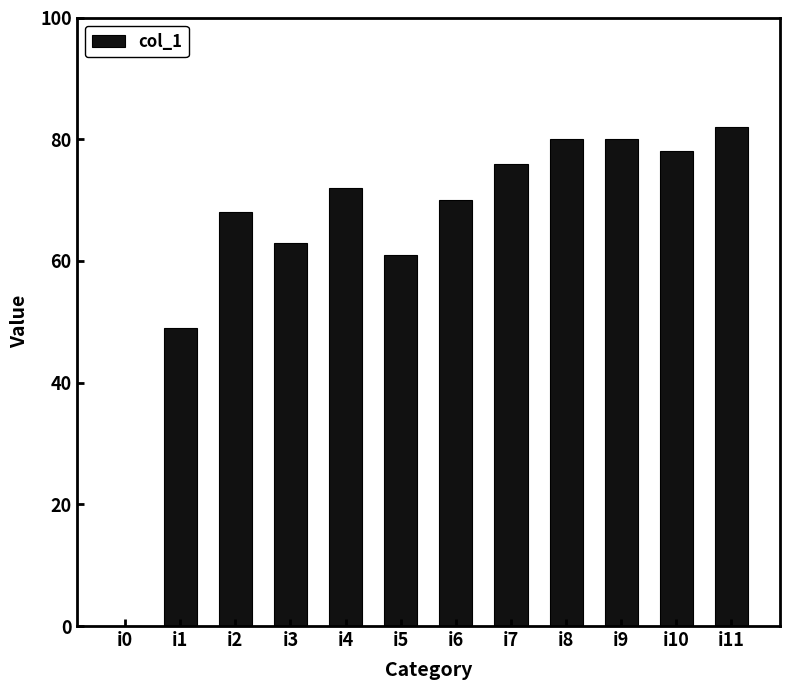

Reading left to right, list all the values displayed in this chart.

0	49	68	63	72	61	70	76	80	80	78	82